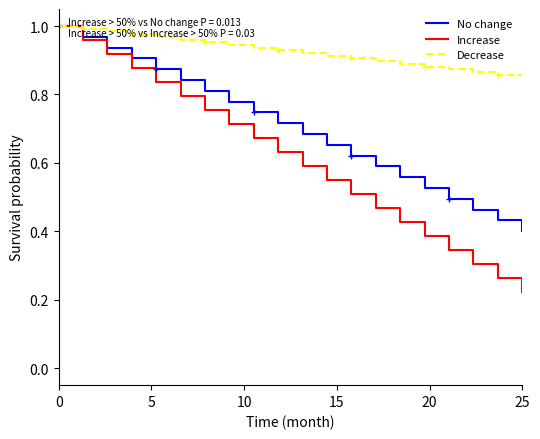

Which category has the lowest value in the No change series?

25